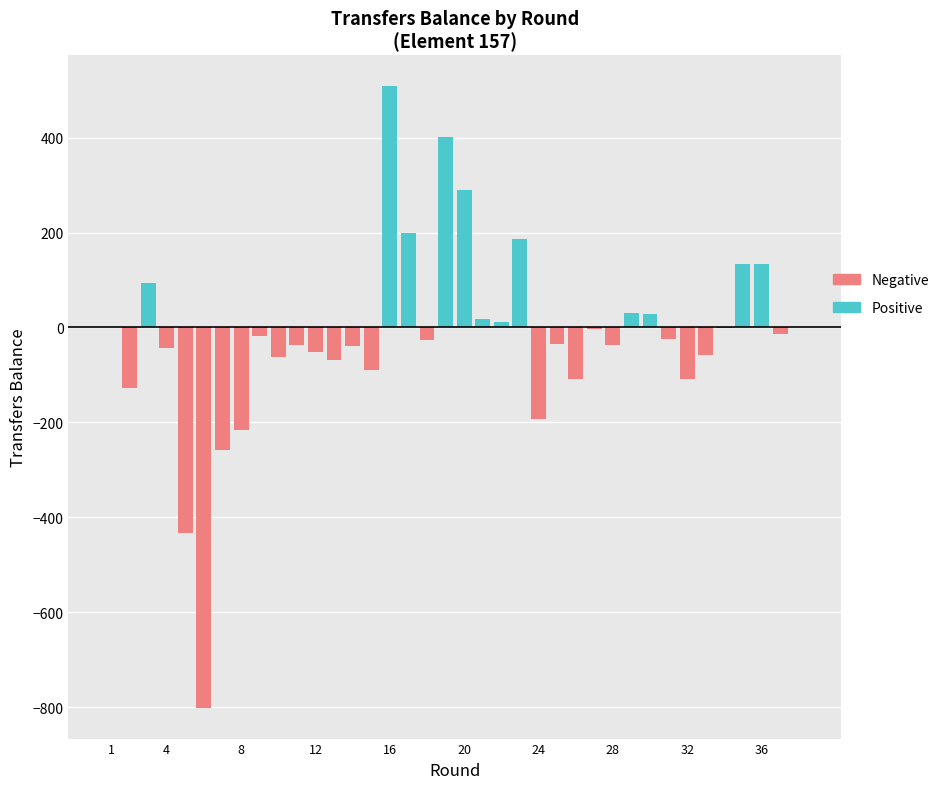

What is the sum of the transfers_balance values at 8 and 16?

291